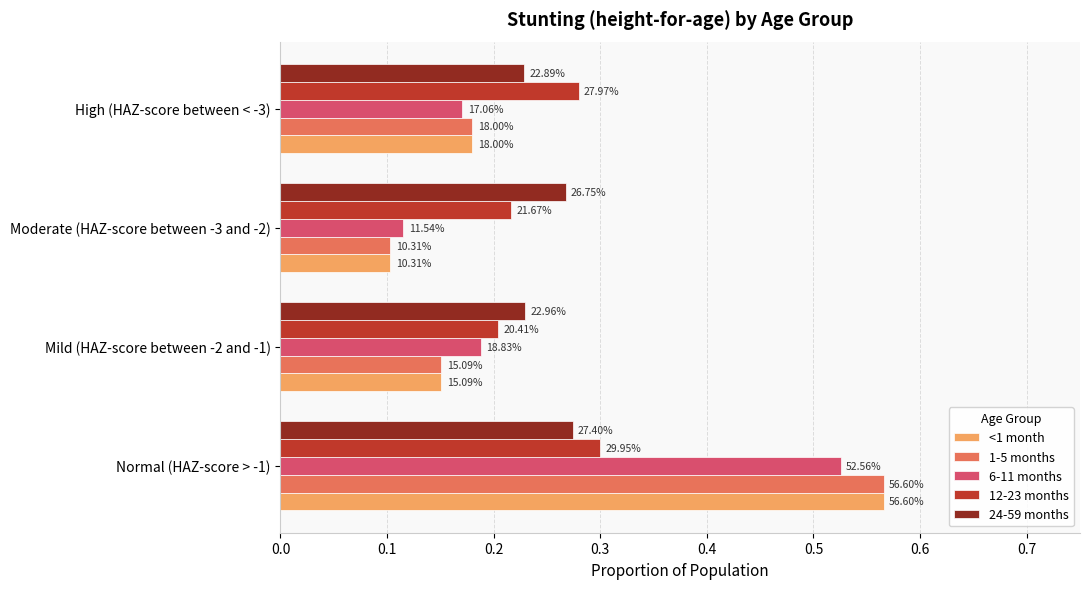

What are all the series names shown in the legend?

<1 month, 1-5 months, 6-11 months, 12-23 months, 24-59 months